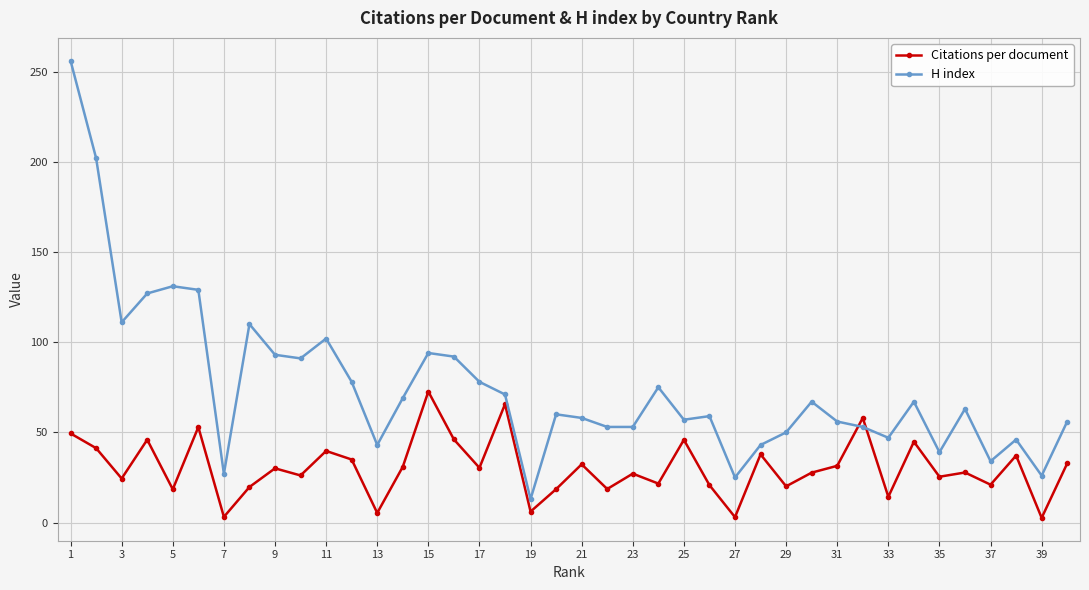

Which series has the largest total across all categories?

H index